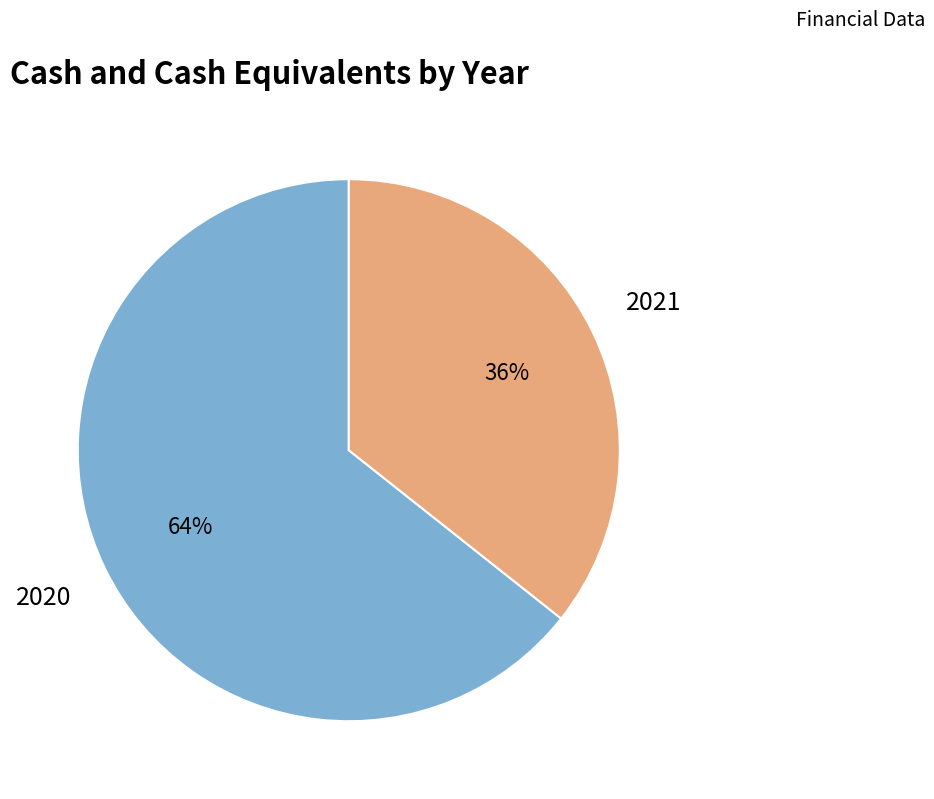

To the nearest percent, what is the average slice percentage?

50%